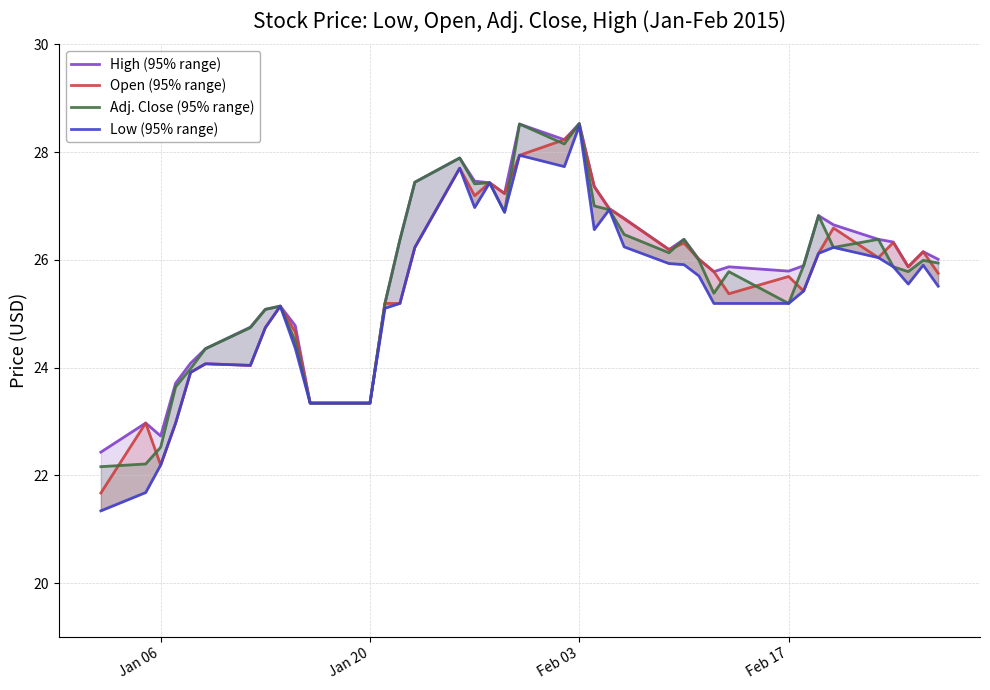

What is the difference between the High (95% range) values at 30 and Feb 17?

2.1